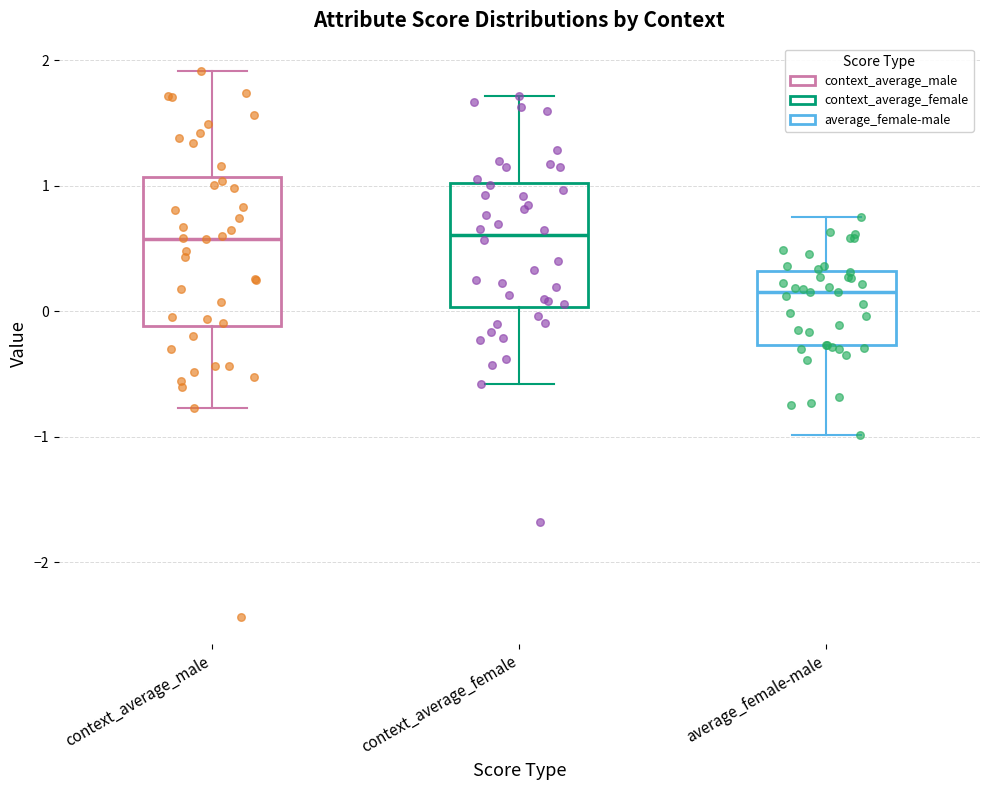

Which box is the tallest, from its lower edge to its upper edge?

context_average_male